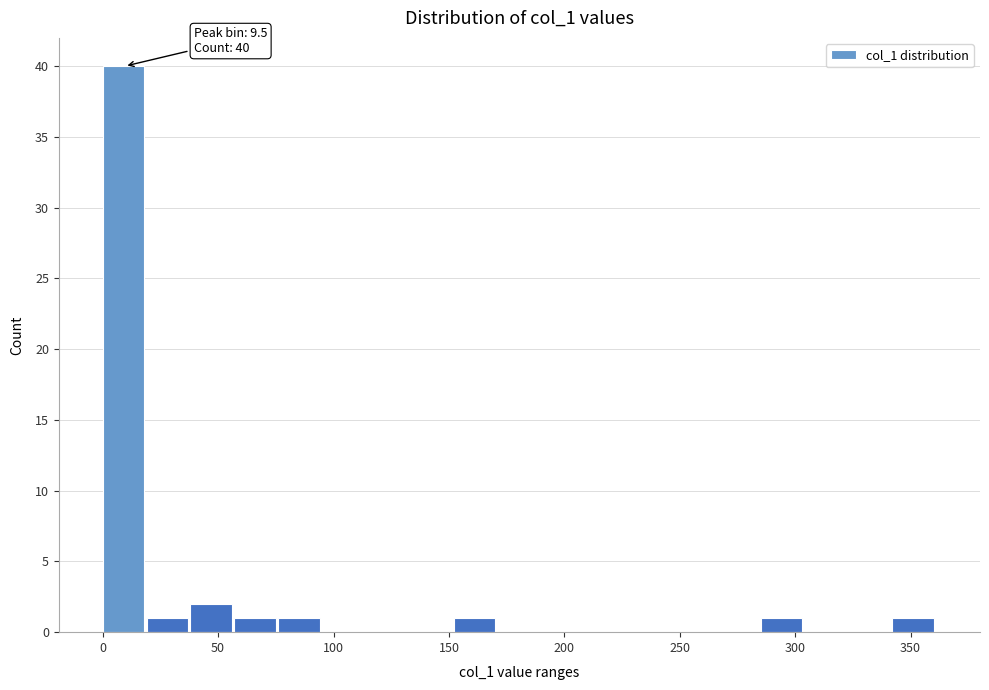

Around what value on the x-axis is the tallest bar? Give the approximate position of its centre, as read against the axis.

10